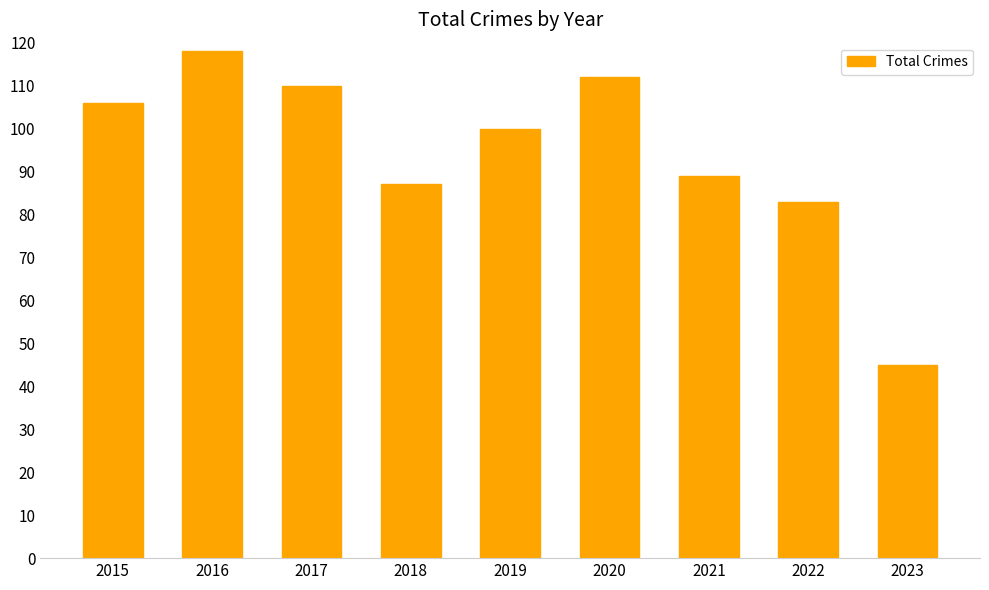

What is the minimum value shown in the chart?

45